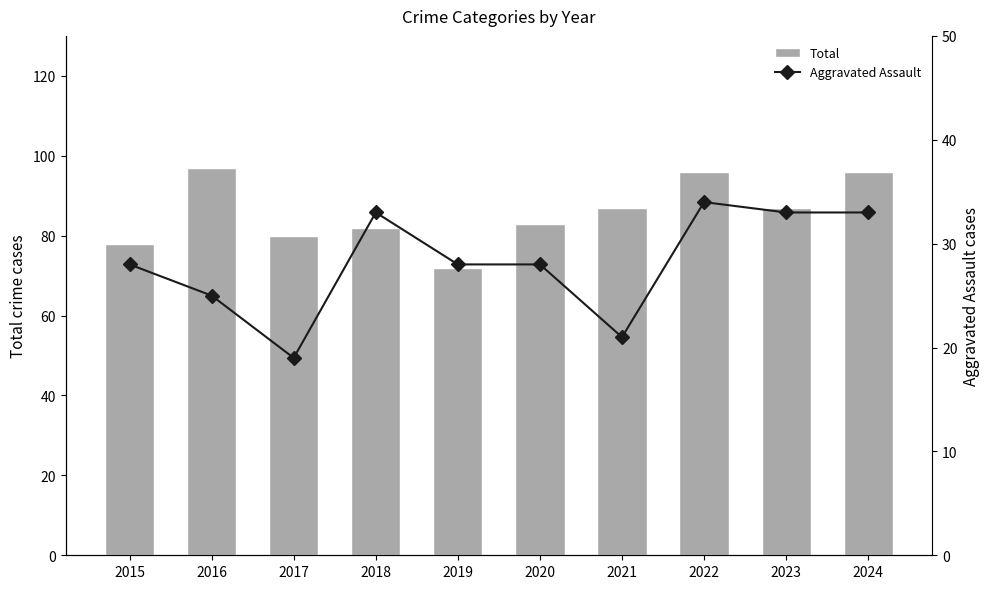

List the series in order of their peak value, lowest first.

Aggravated Assault, Total